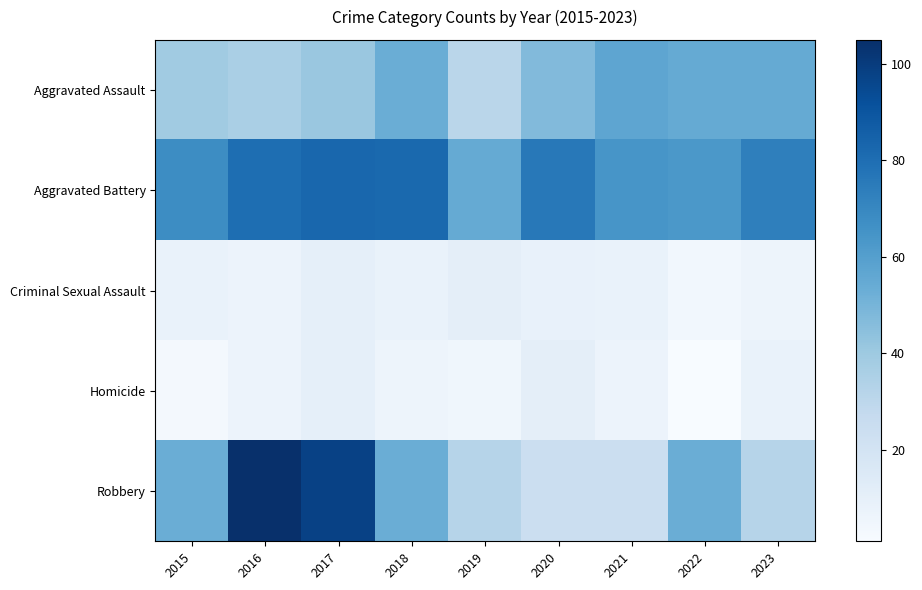

What is the difference between the highest and lowest values at 2019?

50